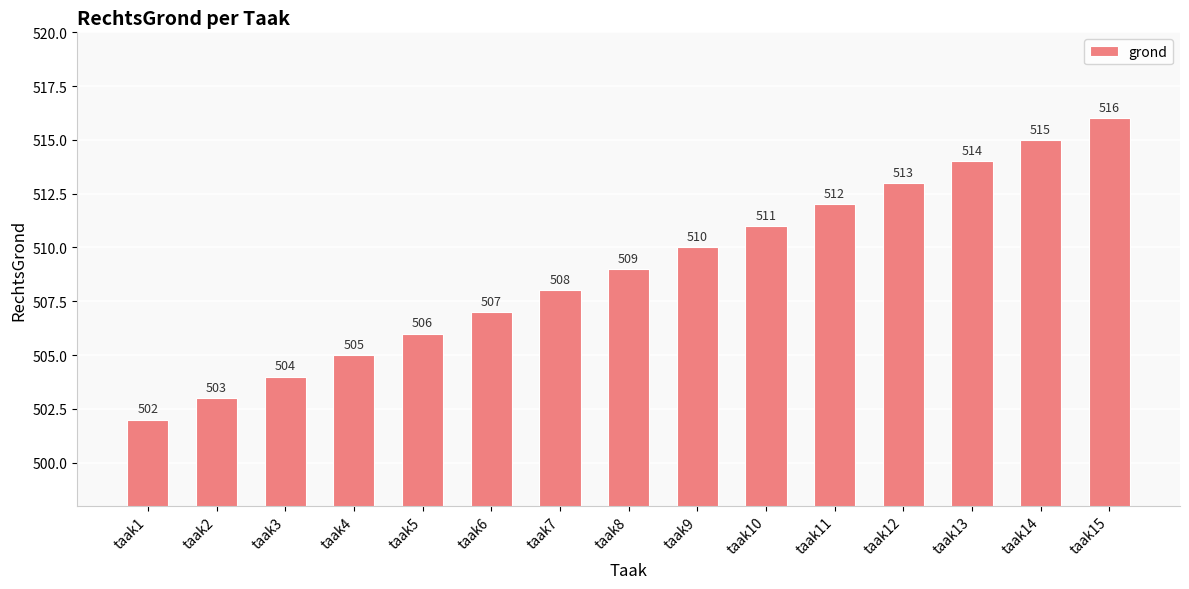

What is the difference between the values at taak11 and taak5?

6